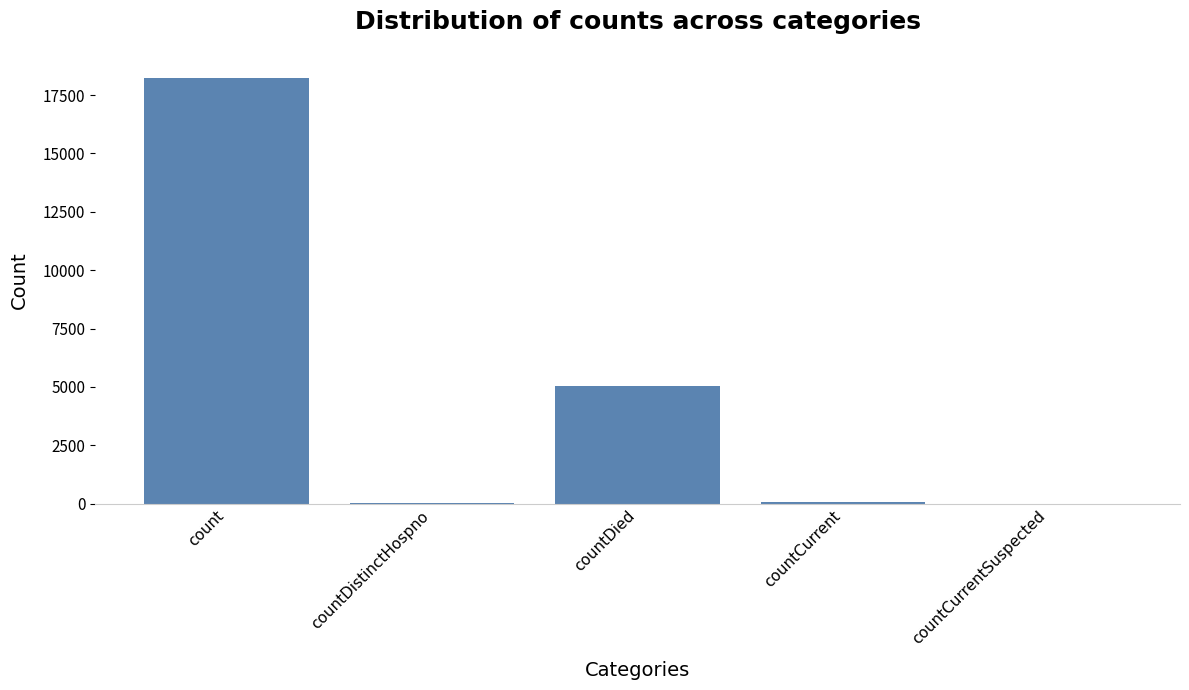

What is the difference between the values at countCurrent and countDistinctHospno?

29